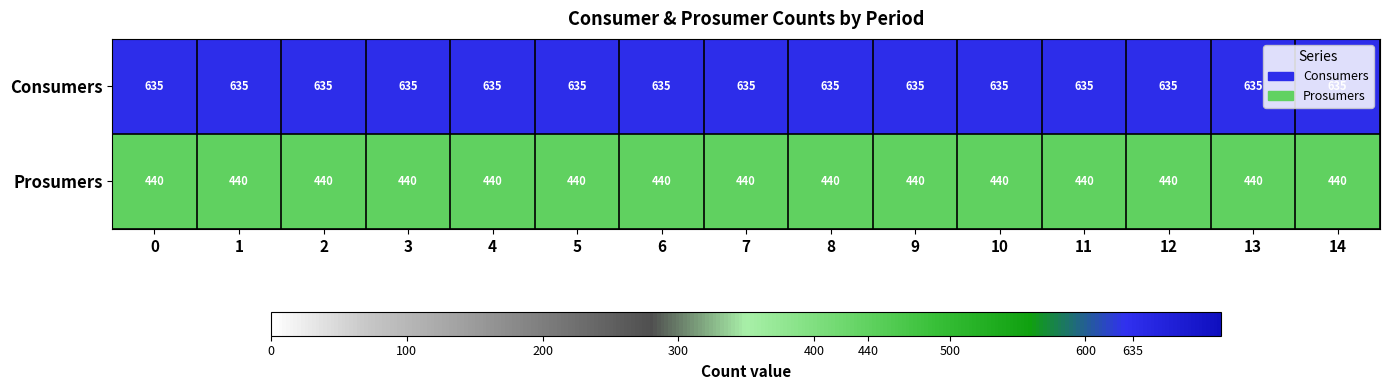

What is the spread (max minus min) of values at 13?

195